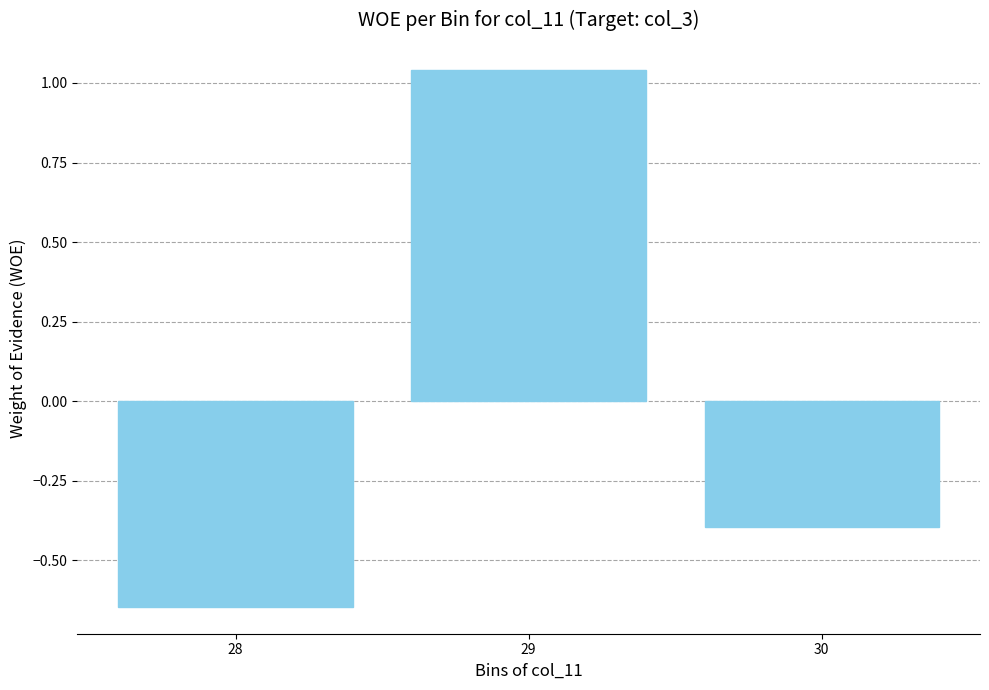

What is the value of the 3rd bar from the left?

-0.4